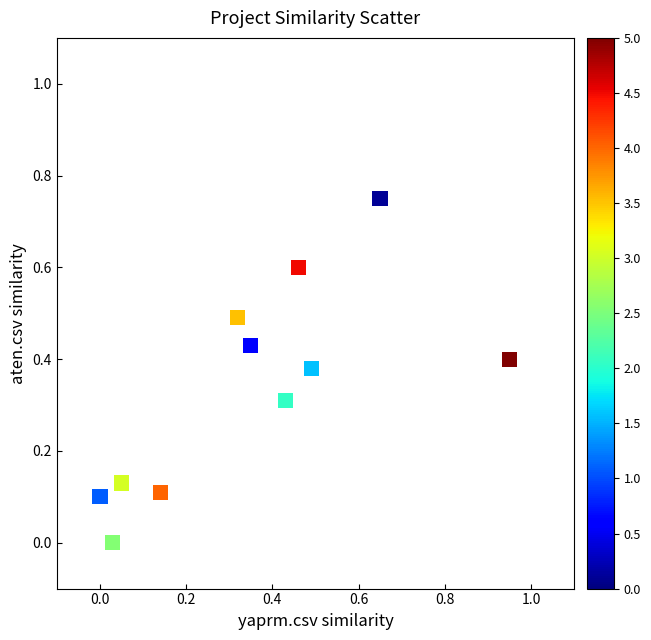

What is the range of X values (max minus min)?

0.9